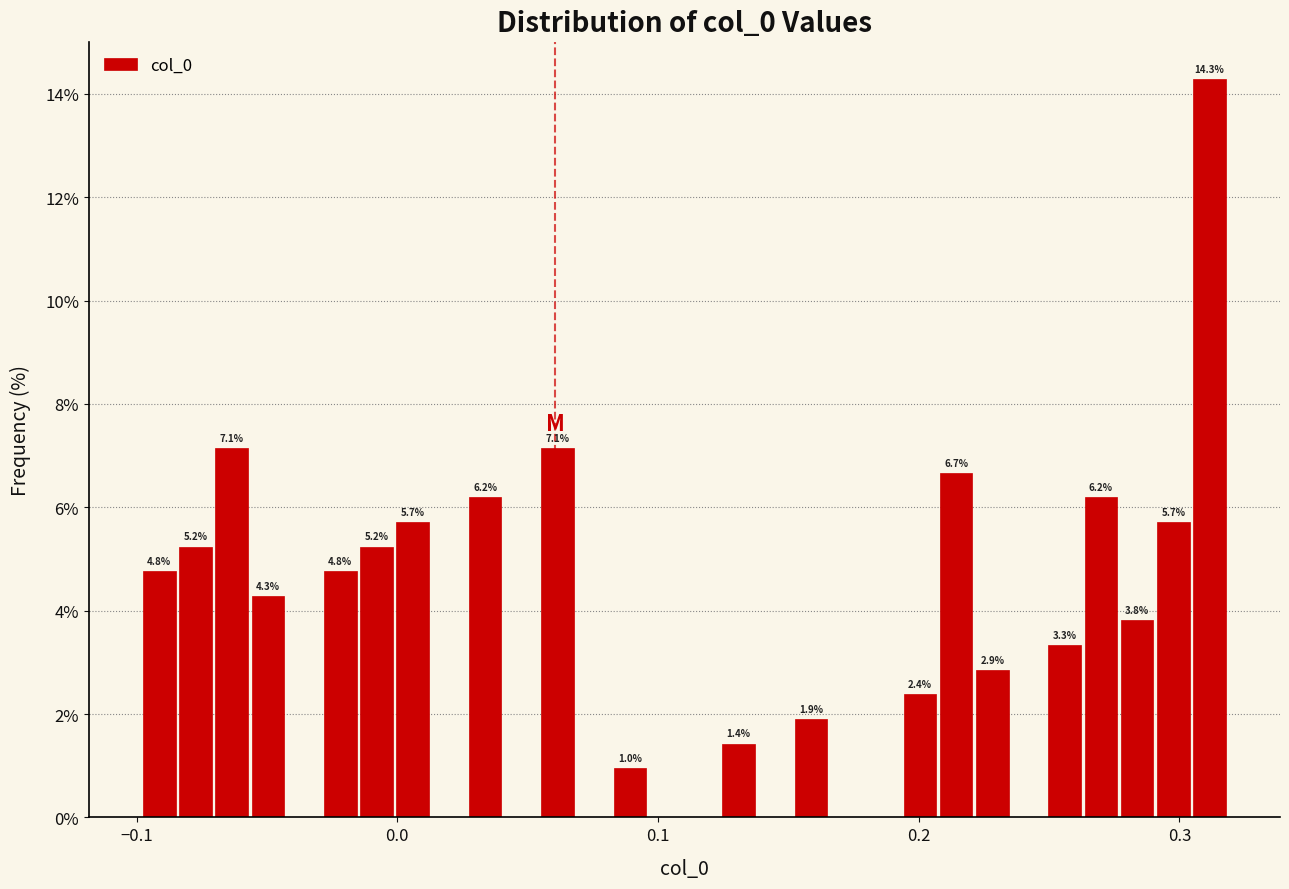

Around what value on the x-axis is the tallest bar? Give the approximate position of its centre, as read against the axis.

0.31